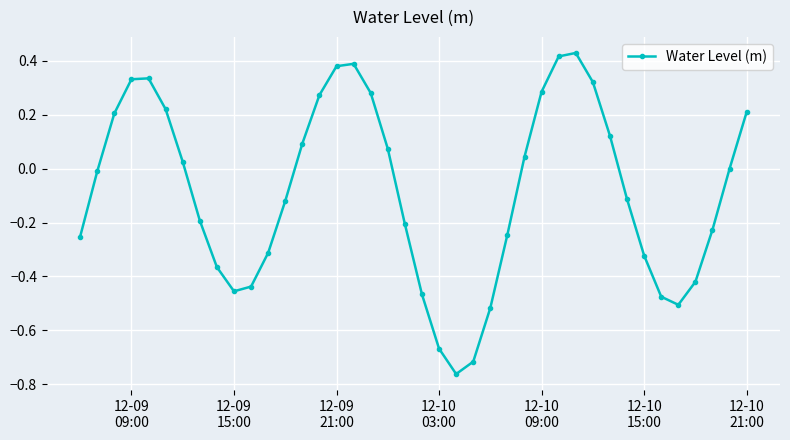

What is the difference between the maximum and minimum values?

1.2